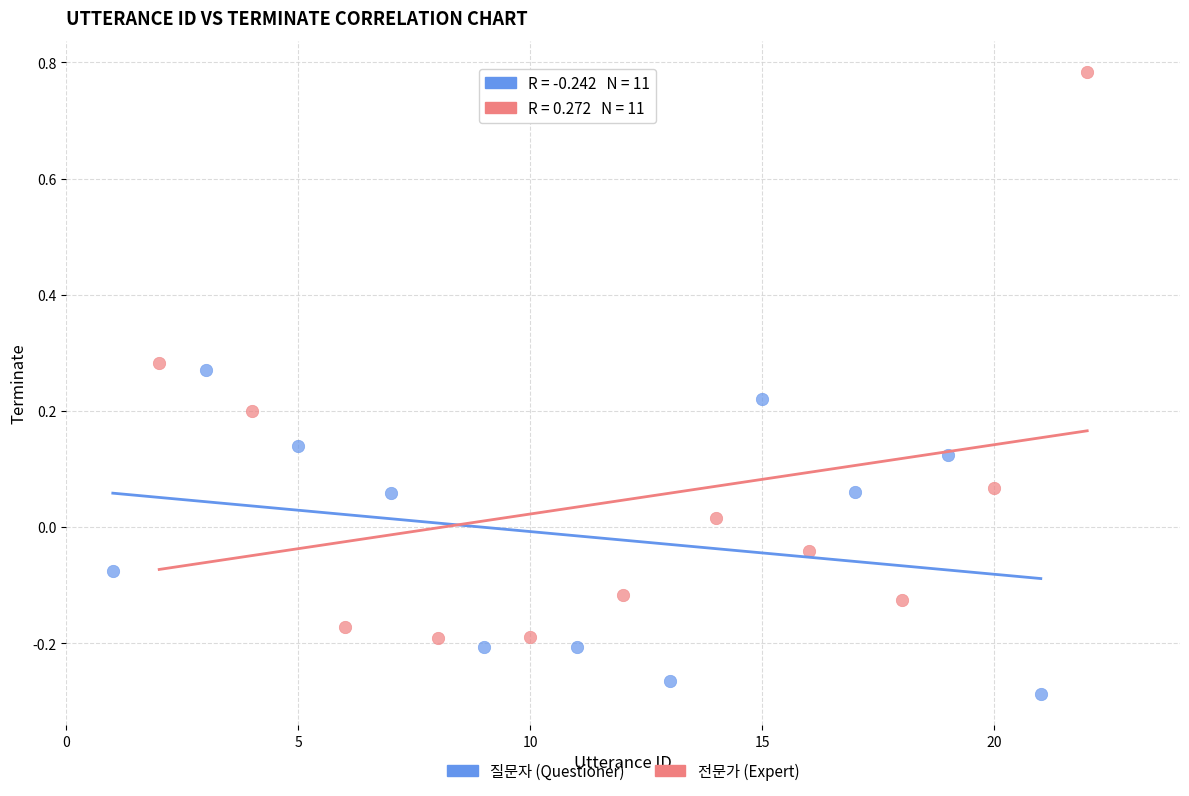

Which series reaches the minimum Y coordinate?

질문자 (Questioner)